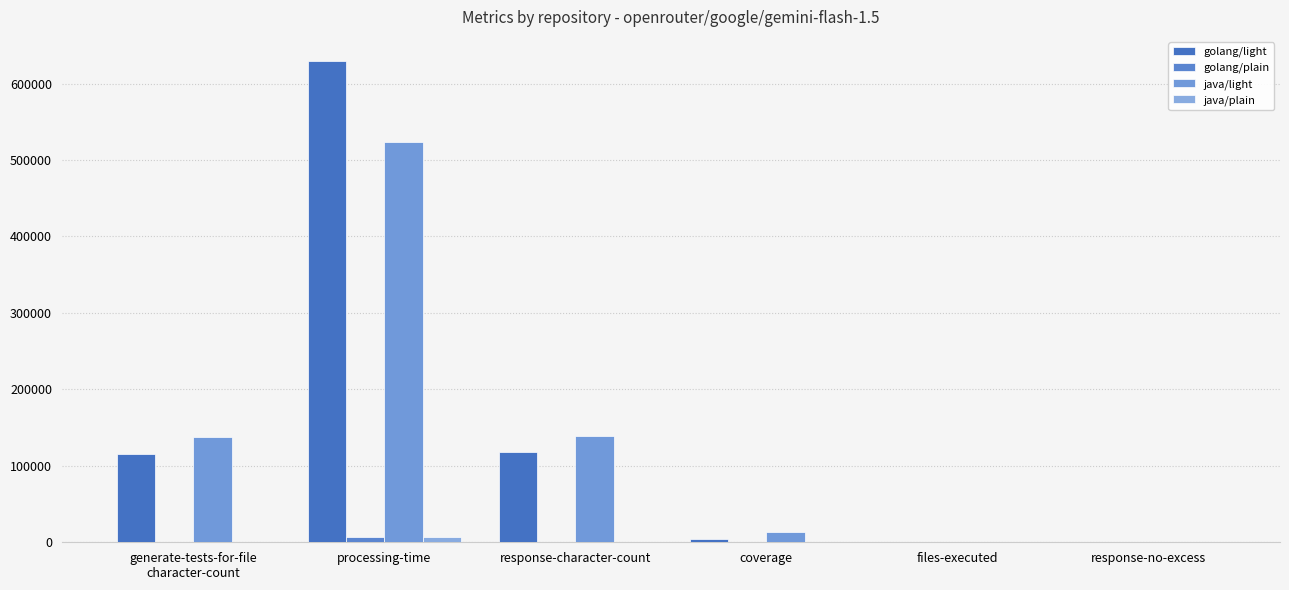

What is the difference between the maximum and minimum values in the golang/plain series?

6294